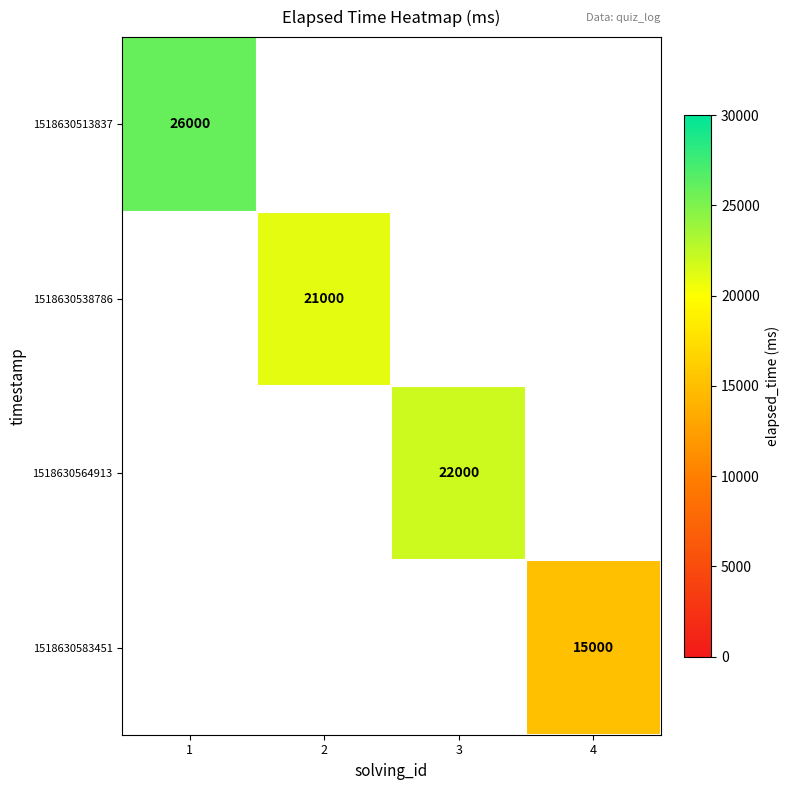

Which label corresponds to the smallest value in the chart?

4